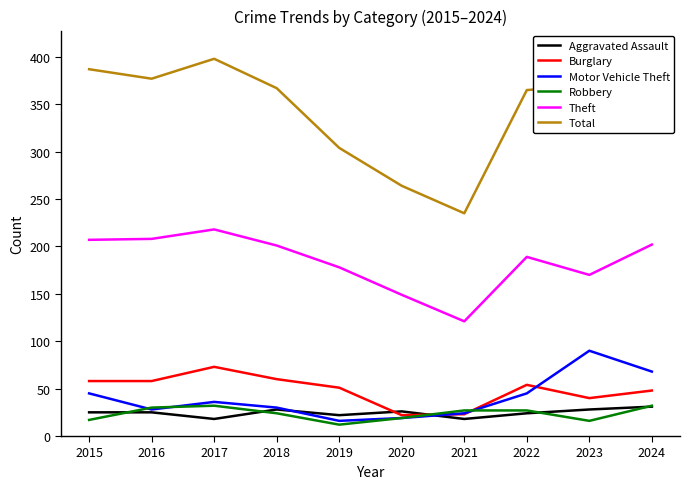

Where does the Aggravated Assault series first go above 25?

2018